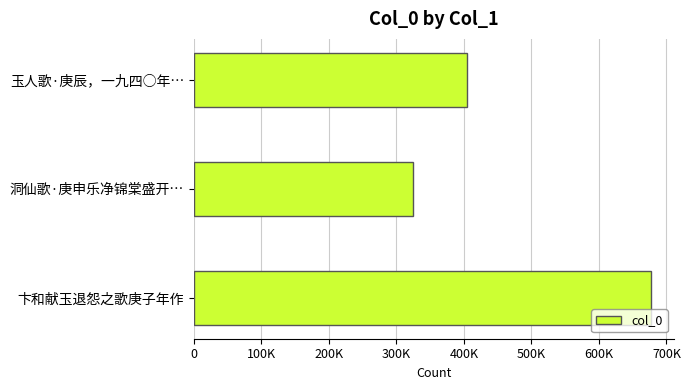

Does the chart contain any negative values?

No